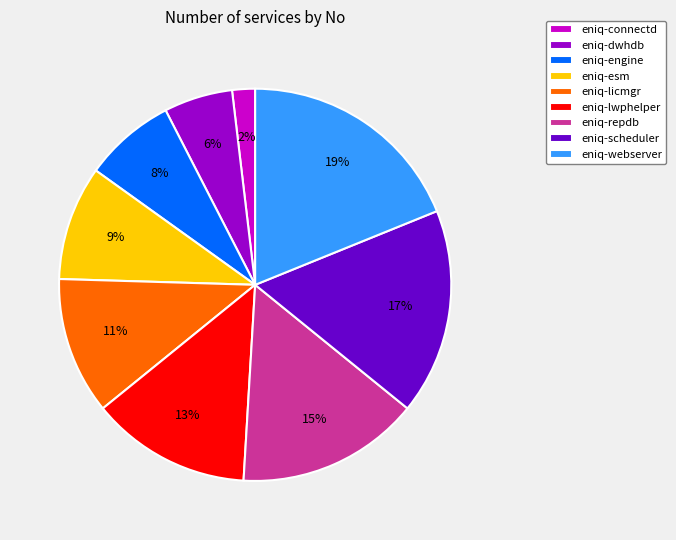

To the nearest percent, what percentage of the pie is eniq-webserver?

19%